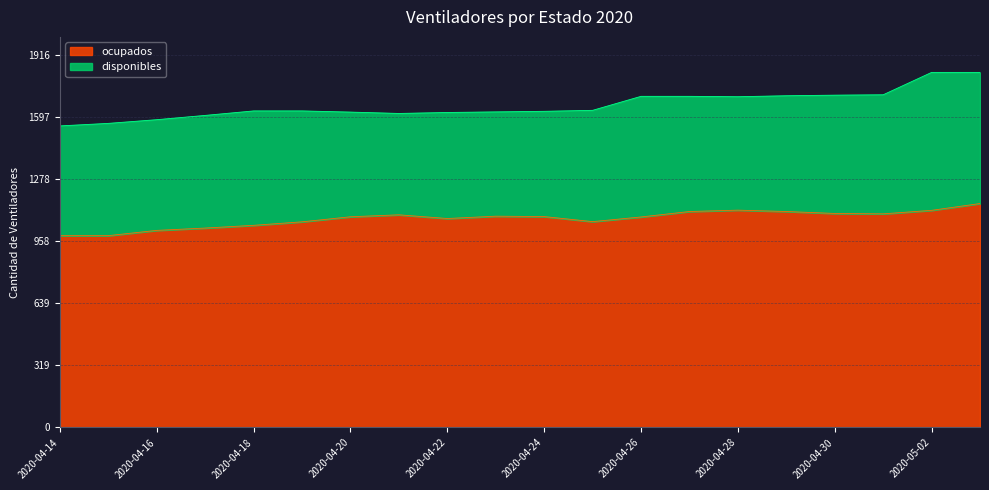

What position from the right is 2020-04-24?

10